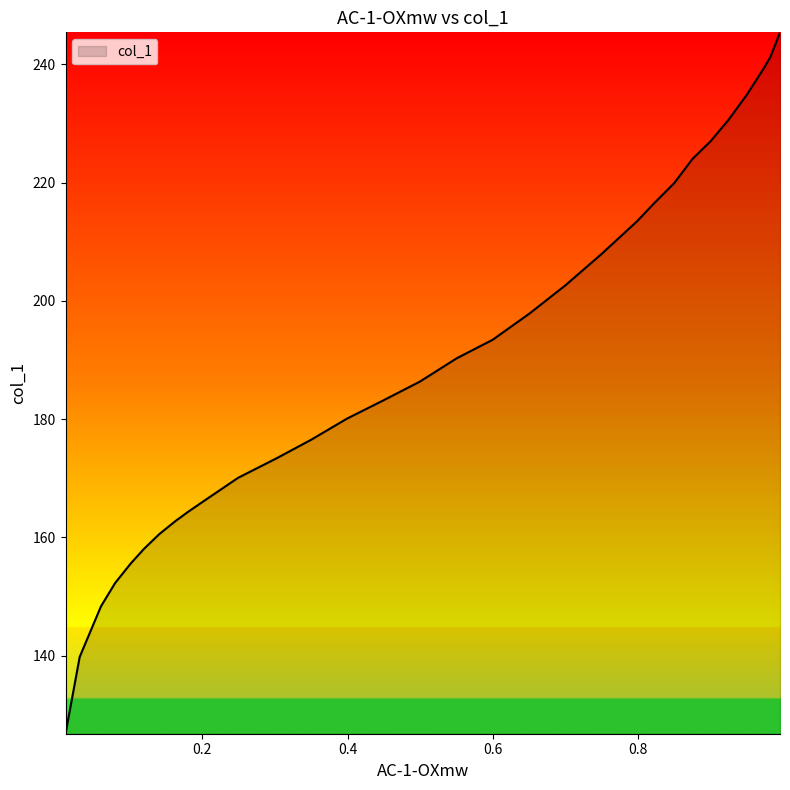

Reading left to right, what are all the values shown in this chart?

126.8	139.8	148.4	152.3	155.6	158.1	160.5	162.7	164.3	166.1	170.1	173.4	176.5	180.1	183.2	186.3	190.3	193.4	197.9	202.6	207.9	213.5	216.3	219.9	224.0	227.0	230.6	234.9	239.5	241.3	243.8	245.4